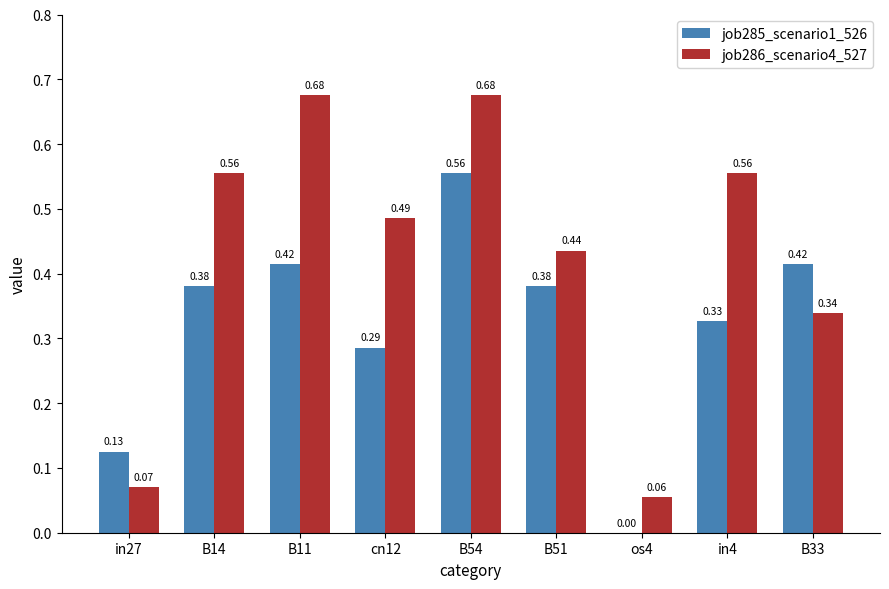

Where is job285_scenario1_526 nearest to the value 0?

os4